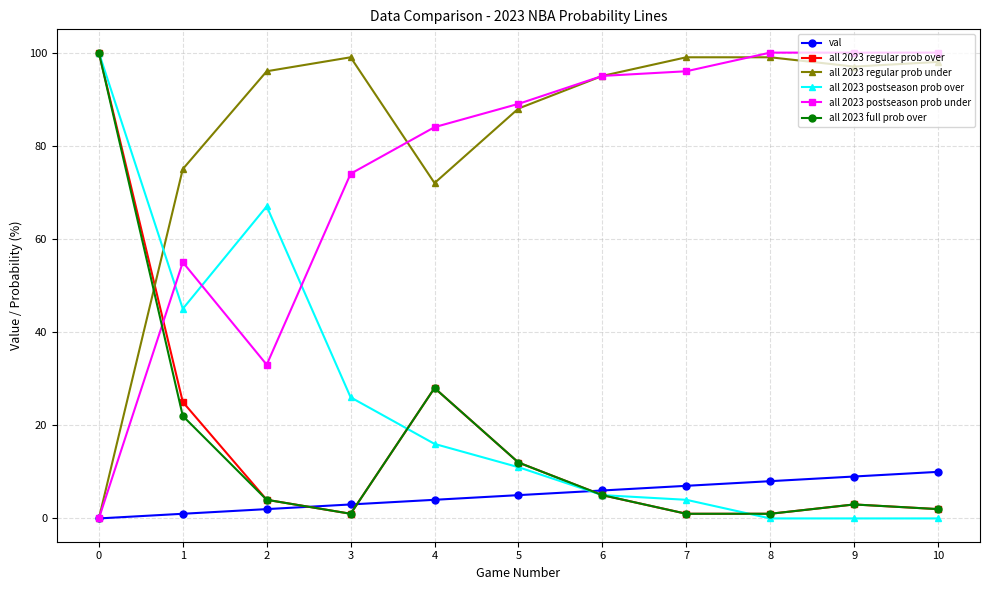

Does the chart display data point markers on the line(s)?

Yes